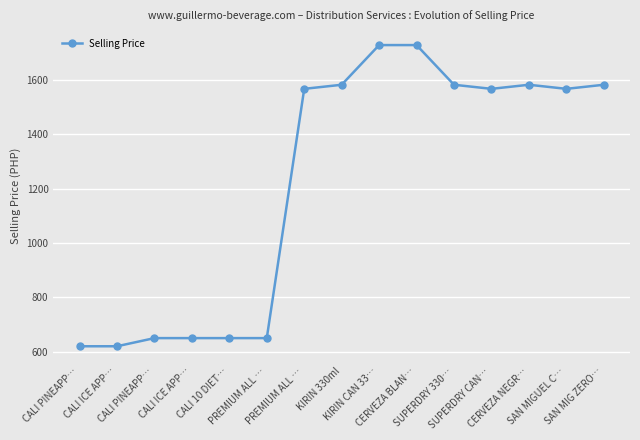

Is it true that the value at SAN MIGUEL C… is 1064?

False